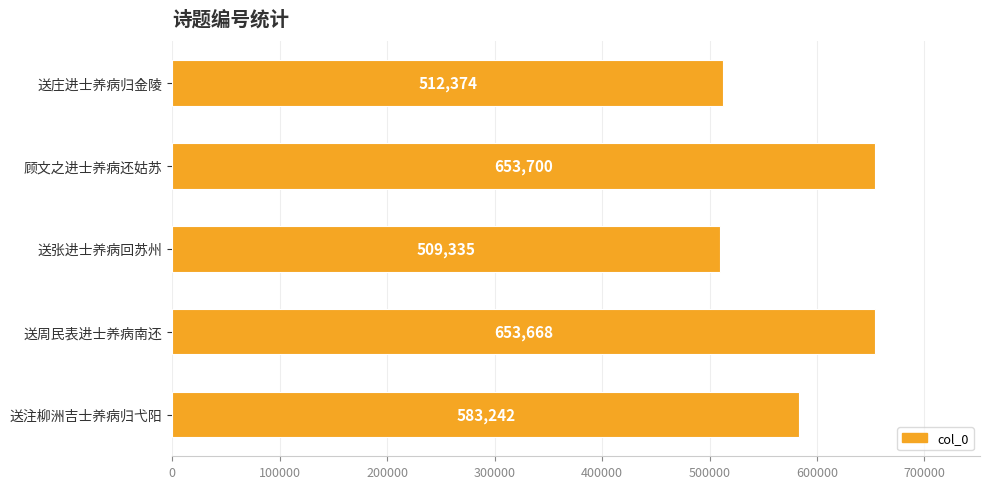

Rank the categories by value from lowest to highest.

送张进士养病回苏州, 送庄进士养病归金陵, 送注柳洲吉士养病归弋阳, 送周民表进士养病南还, 顾文之进士养病还姑苏